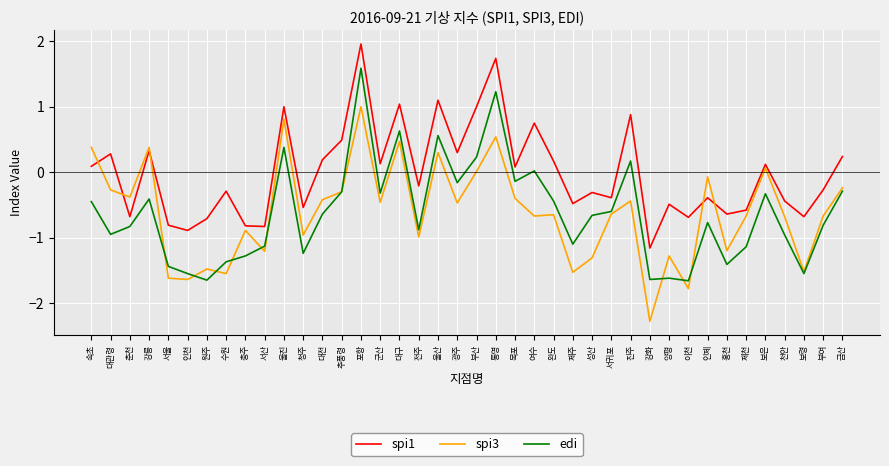

Which series changed the most between 대구 and 목포?

spi1